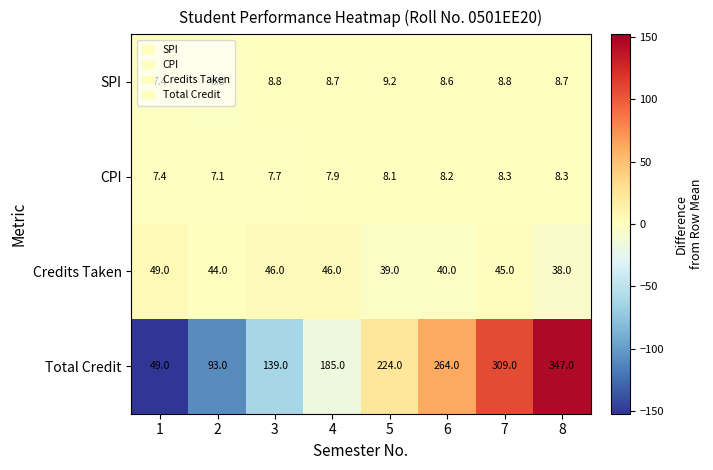

At which category is the sum across all series the highest?

8